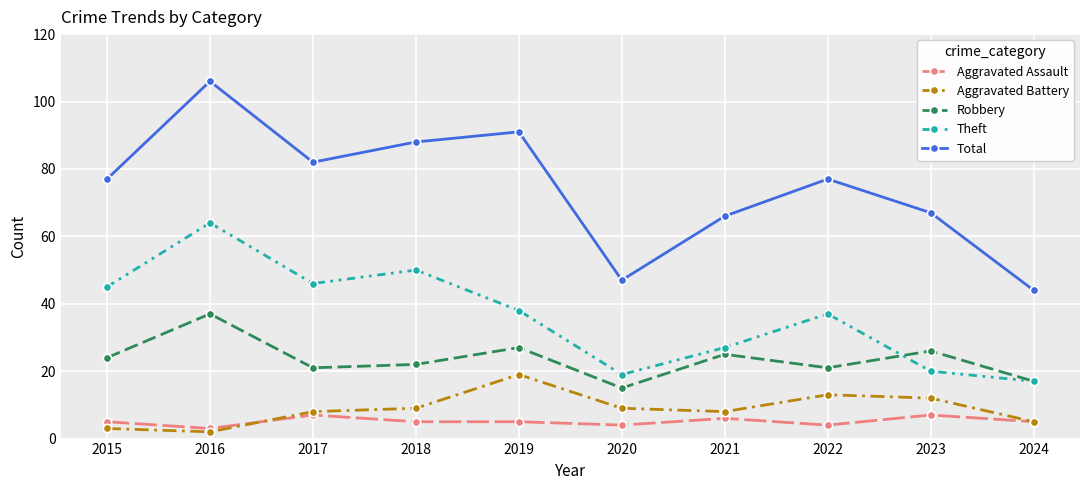

Which series has the largest total across all categories?

Total